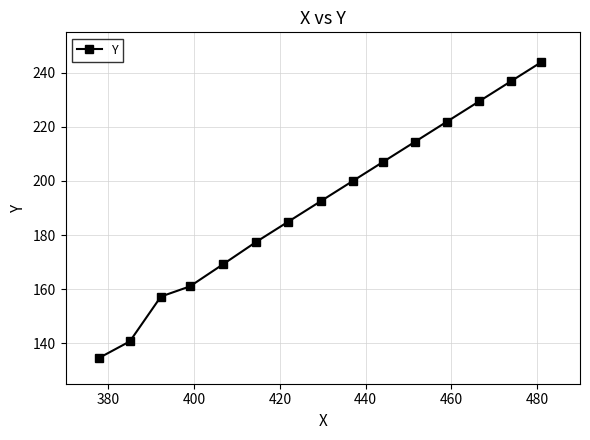

What is the value of the 9th point from the left?

200.0